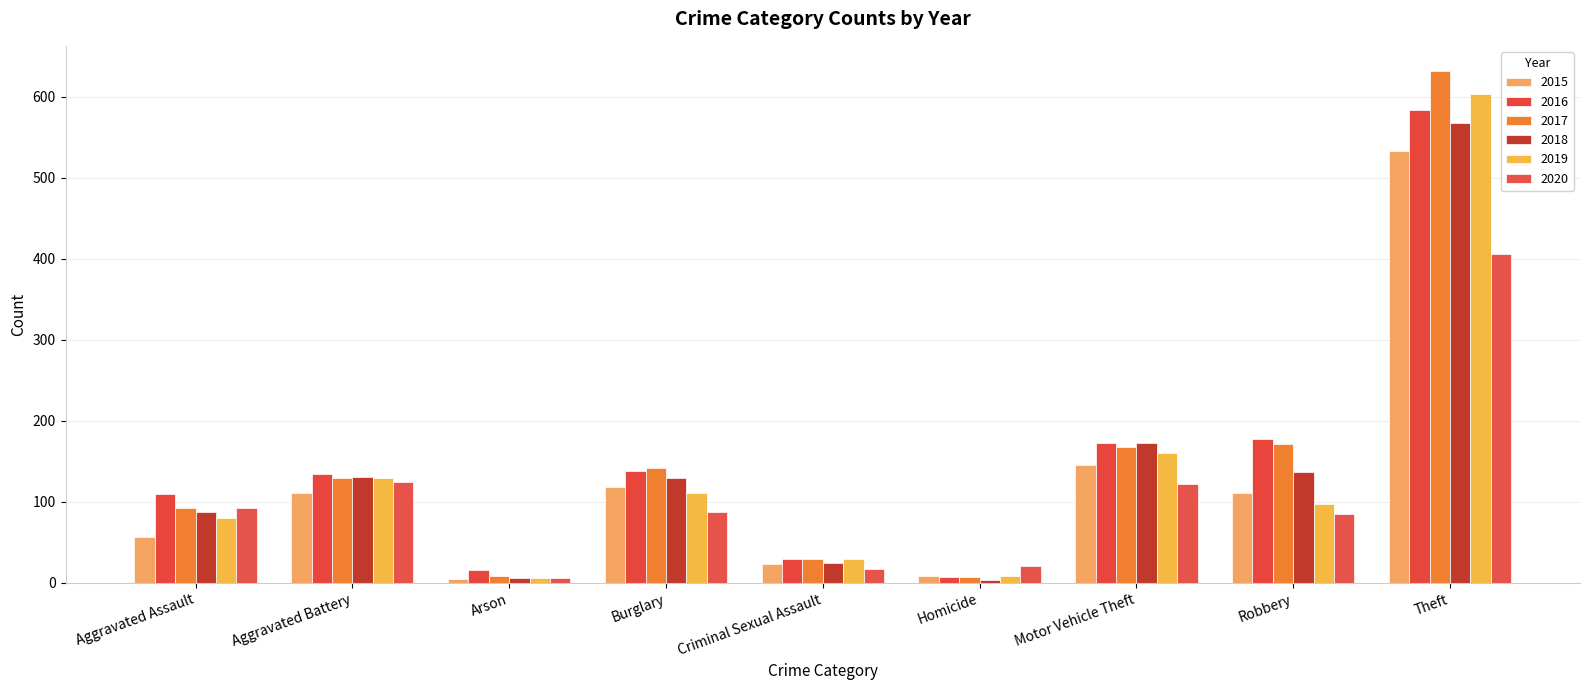

What is the label of the 4th bar from the left?

Burglary